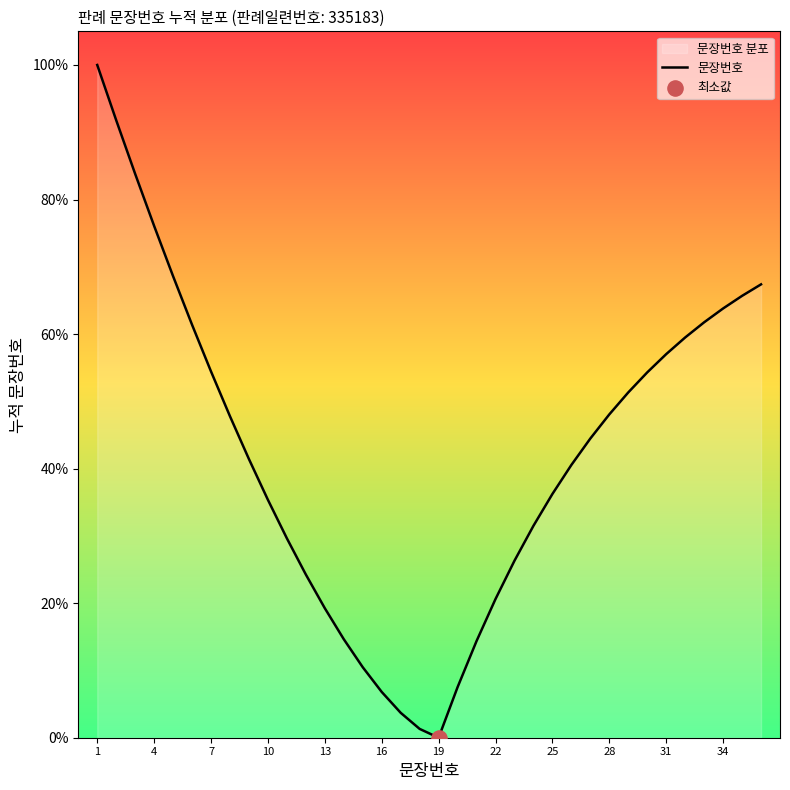

What is the change in value from 13 to 34?

+44.6